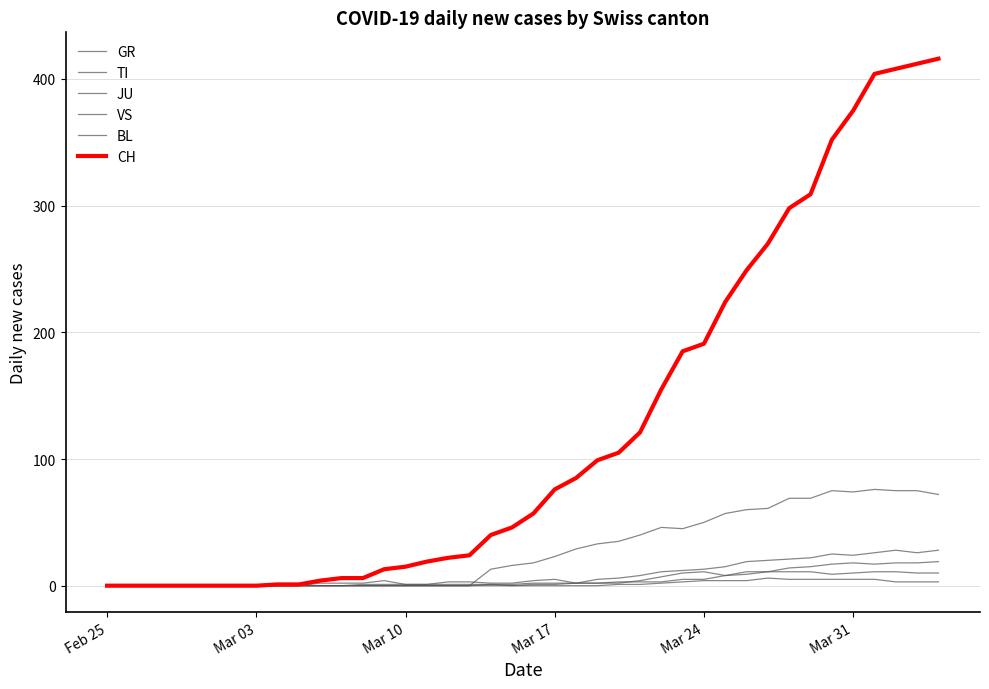

True or false: TI has more than 1 interior local peaks.

True